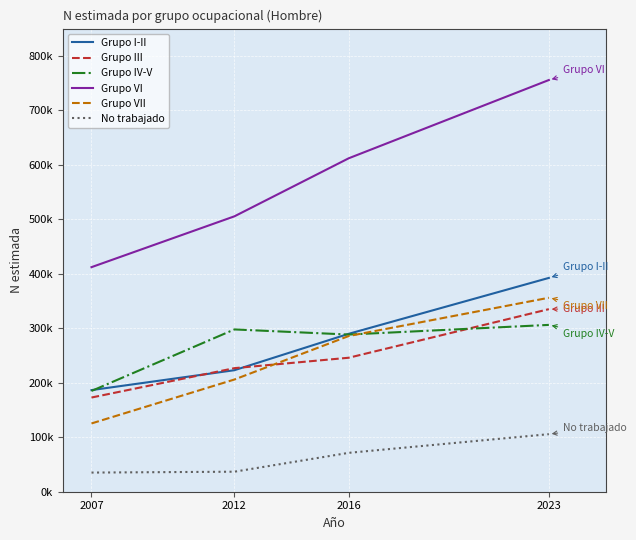

The value of Grupo VI at 2016 is 612016. True or false?

True